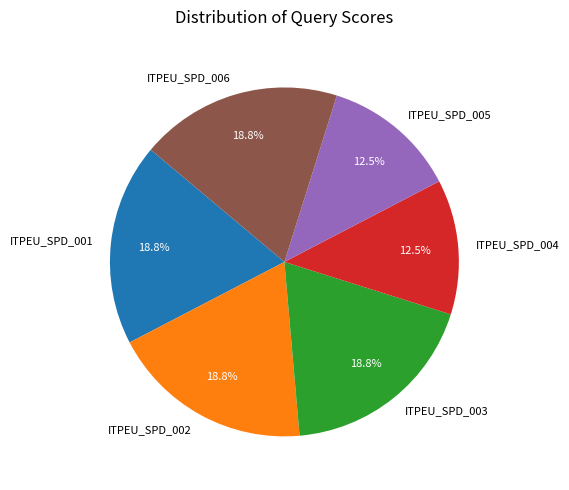

To the nearest percent, what is the average slice percentage?

17%